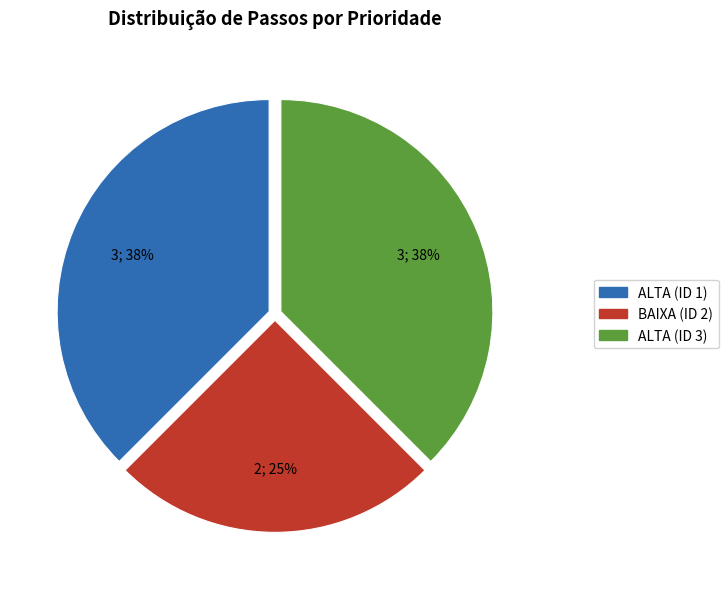

To the nearest percent, what is the average slice percentage?

33%